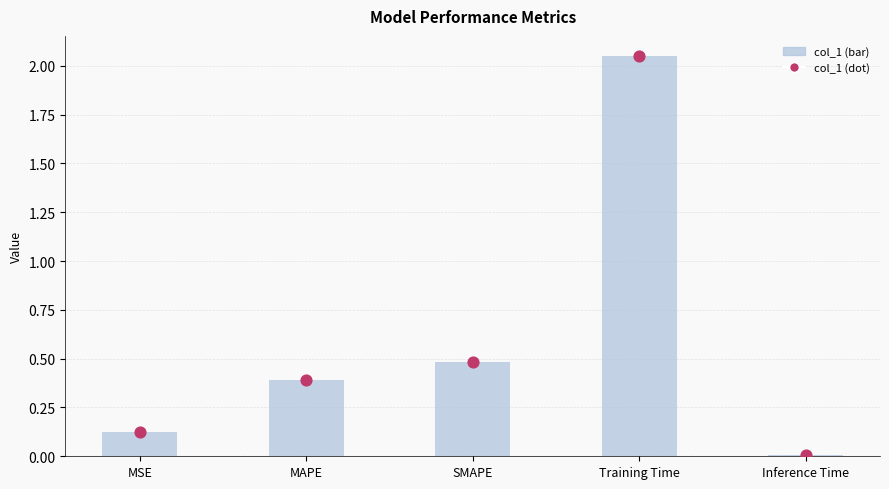

At which category is the sum across all series the highest?

Training Time